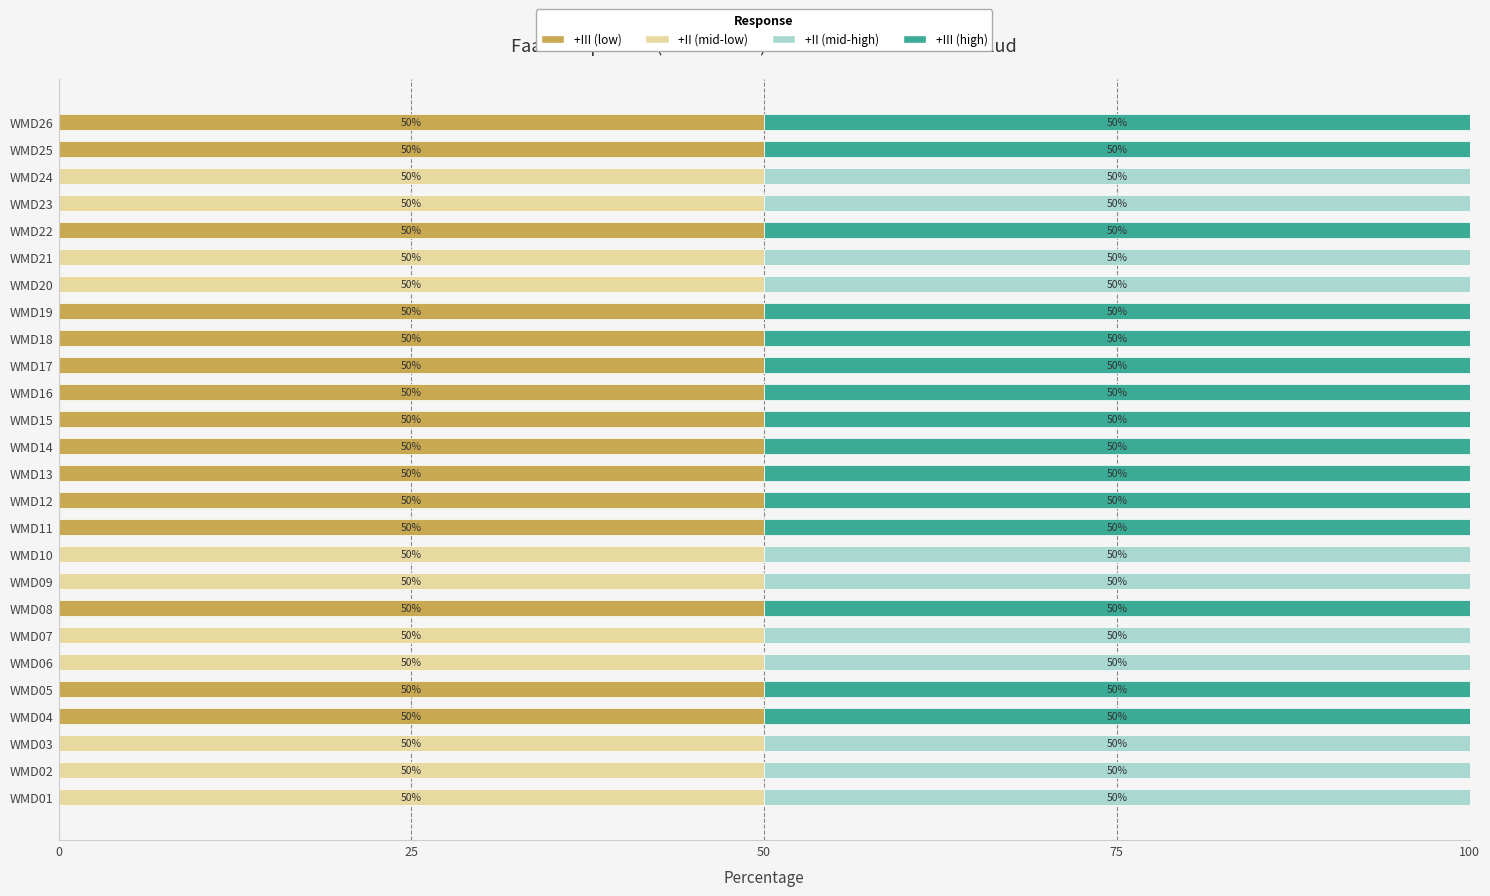

What is the maximum value for +III (low)?

50